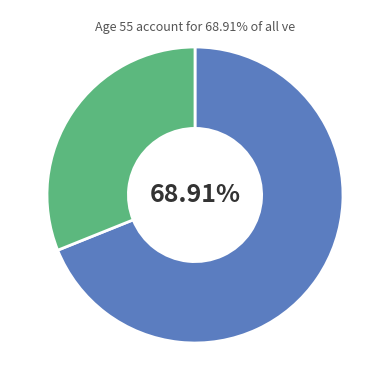

Is there any slice that represents more than half of the pie?

Yes